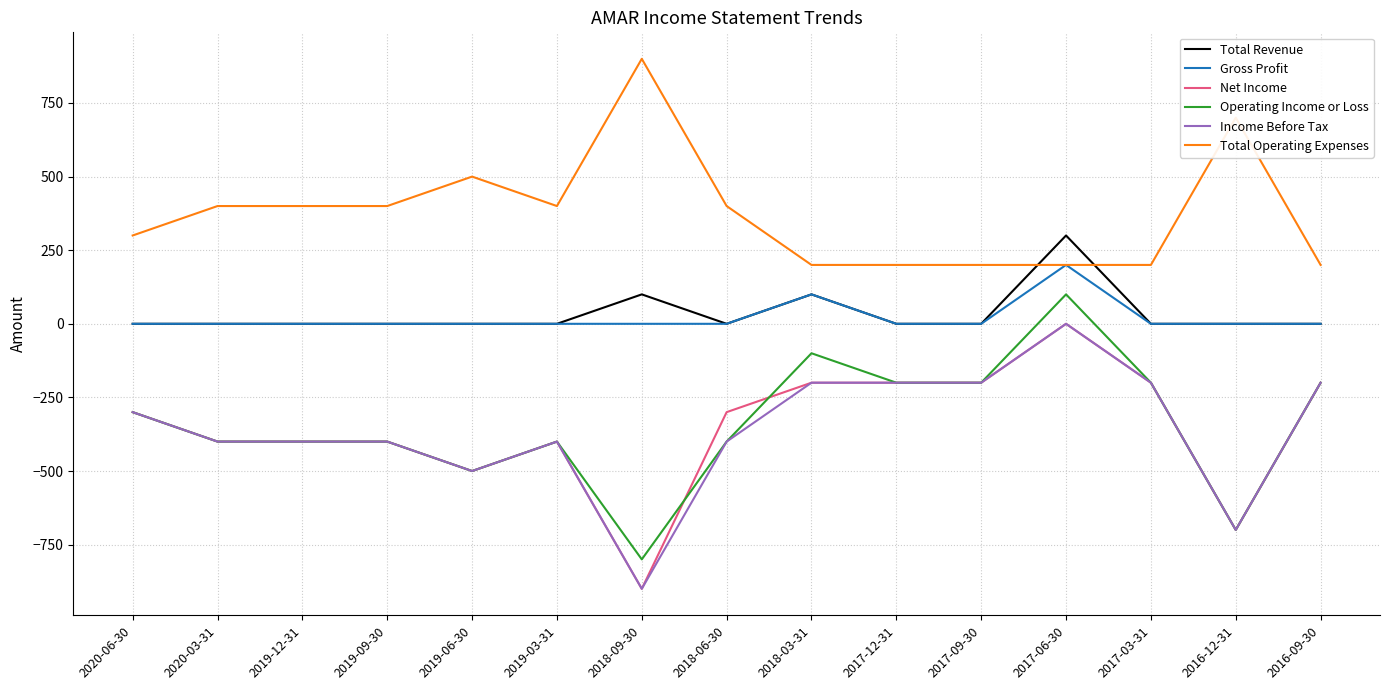

True or false: Income Before Tax and Total Revenue intersect in this chart.

False